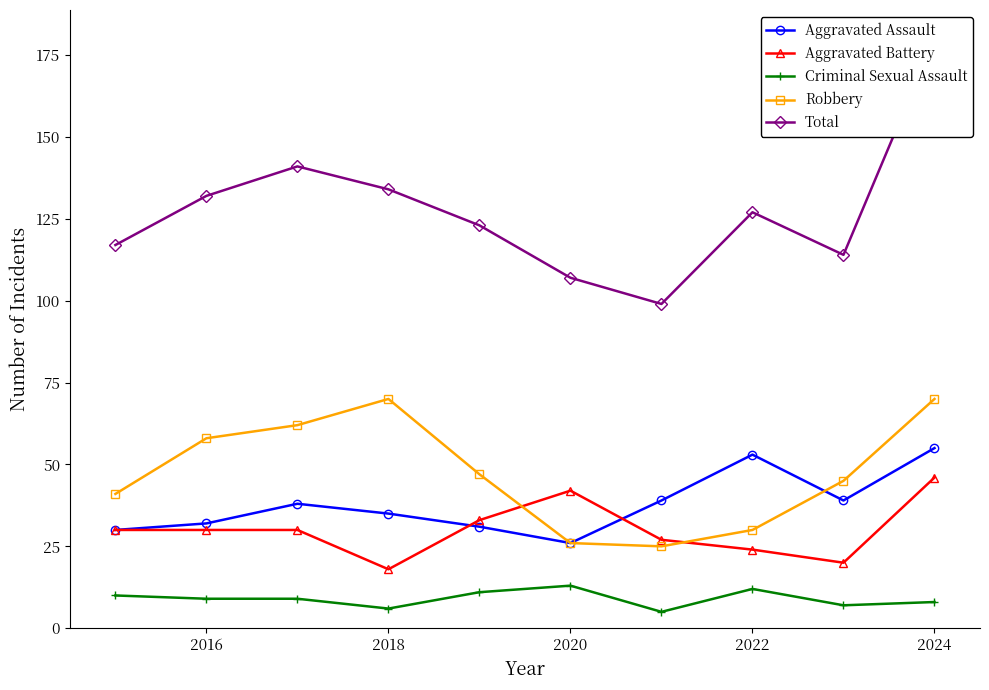

Where is the first local maximum for Robbery?

2018